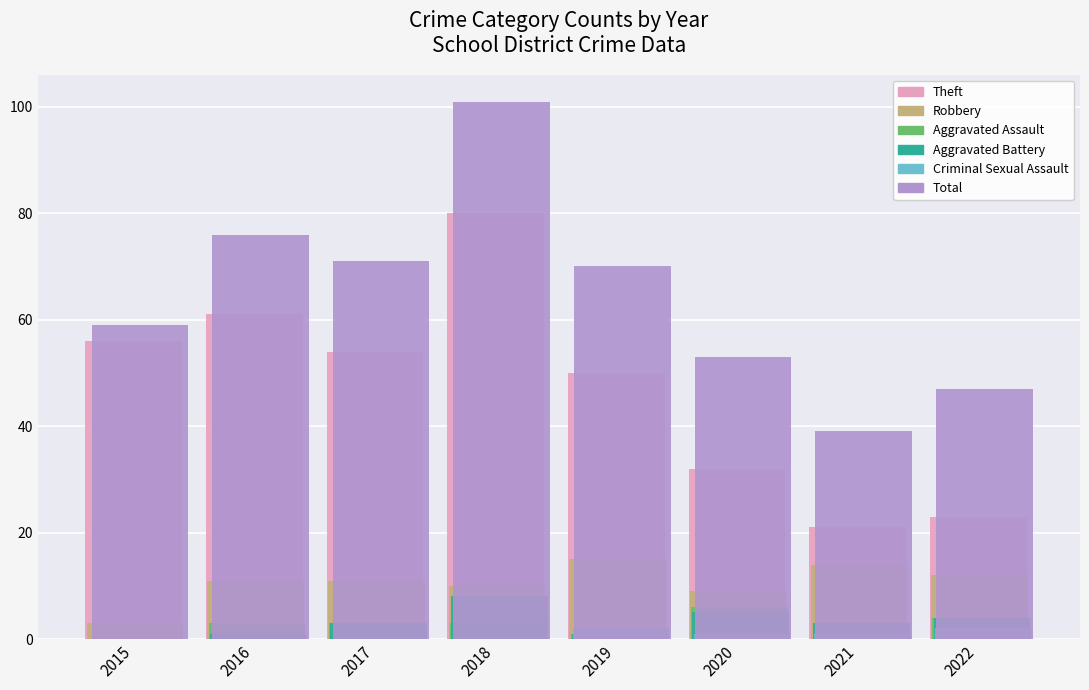

How many groups of bars are there?

8